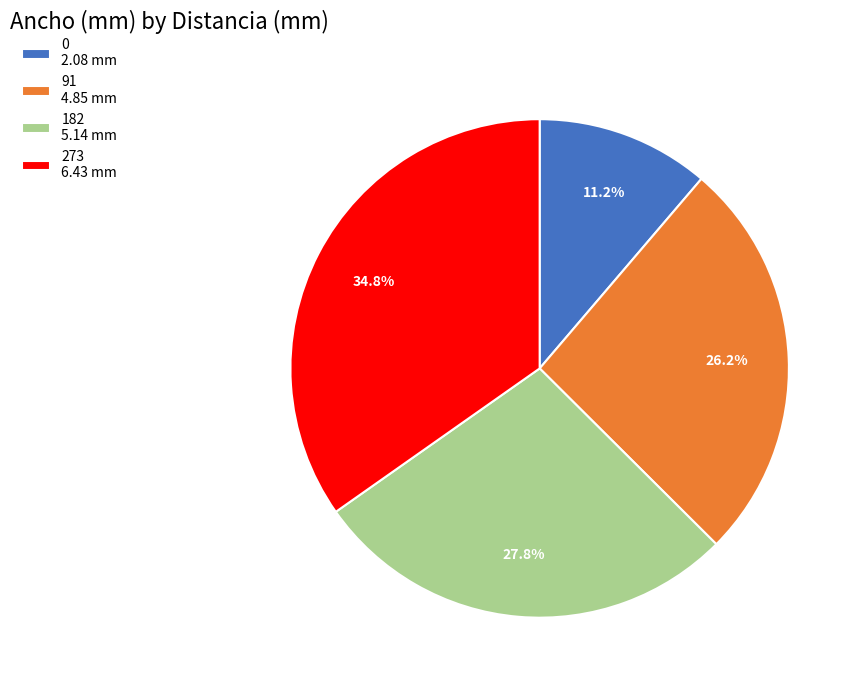

Between 182 and 91, which is larger?

182